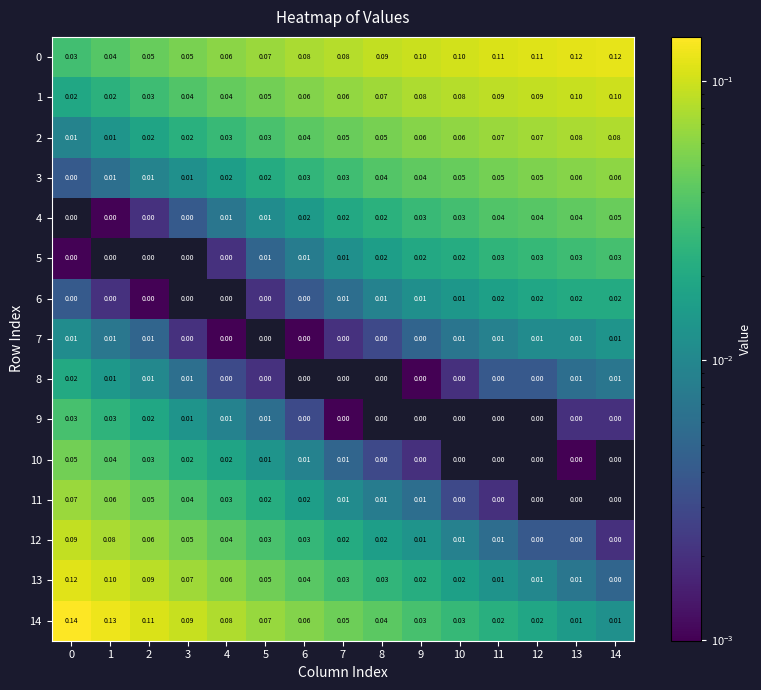

Is the value of 12 at 11 greater than the value of 2 at 14?

No